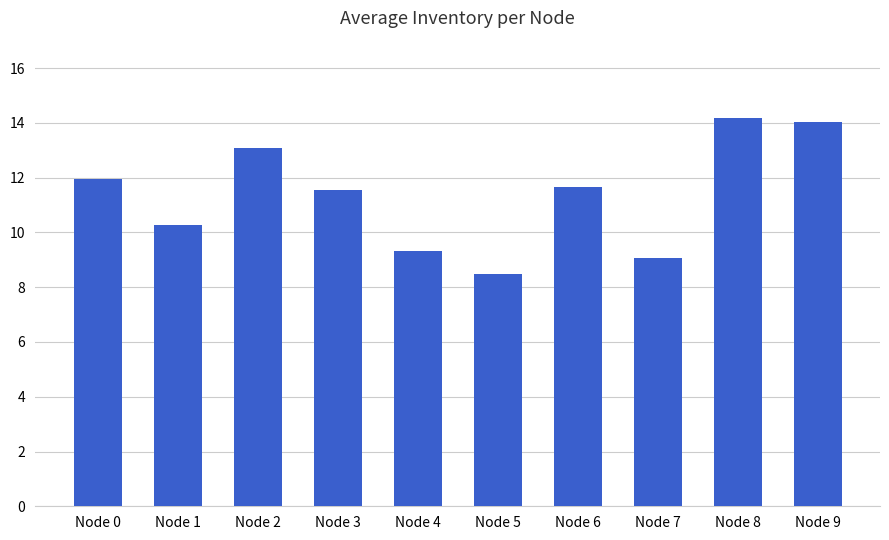

Are the bars horizontal?

No